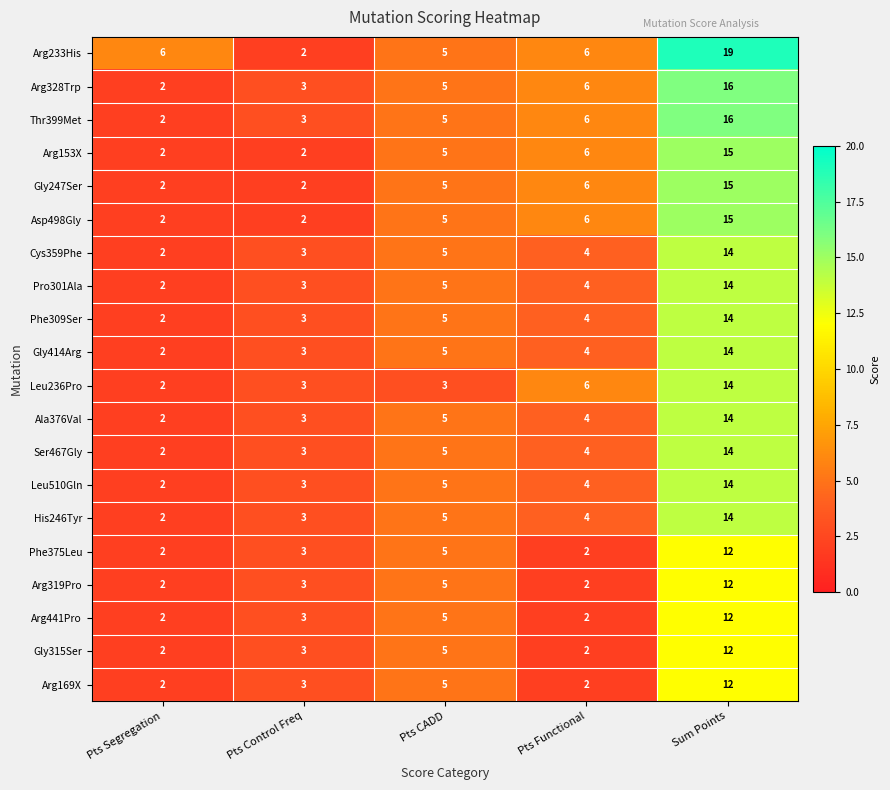

List the labels in order of Cys359Phe value, smallest first.

Pts Segregation, Pts Control Freq, Pts Functional, Pts CADD, Sum Points